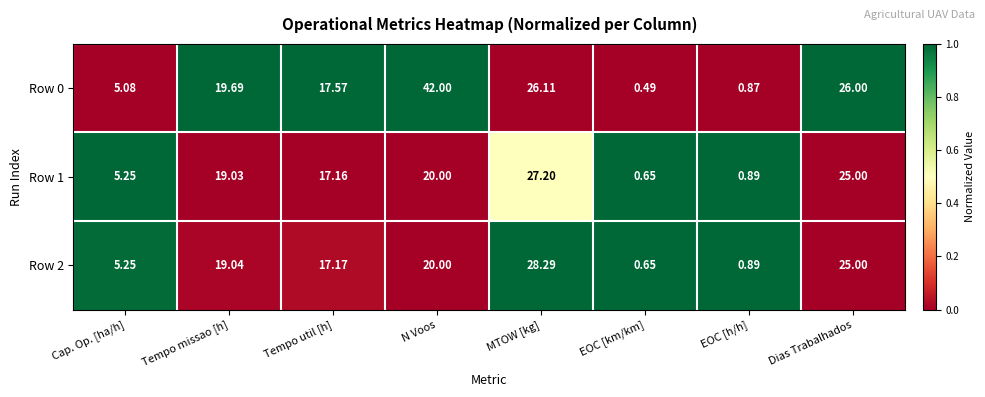

List the labels in order of Row 1 value, smallest first.

EOC [km/km], EOC [h/h], Cap. Op. [ha/h], Tempo util [h], Tempo missao [h], N Voos, Dias Trabalhados, MTOW [kg]